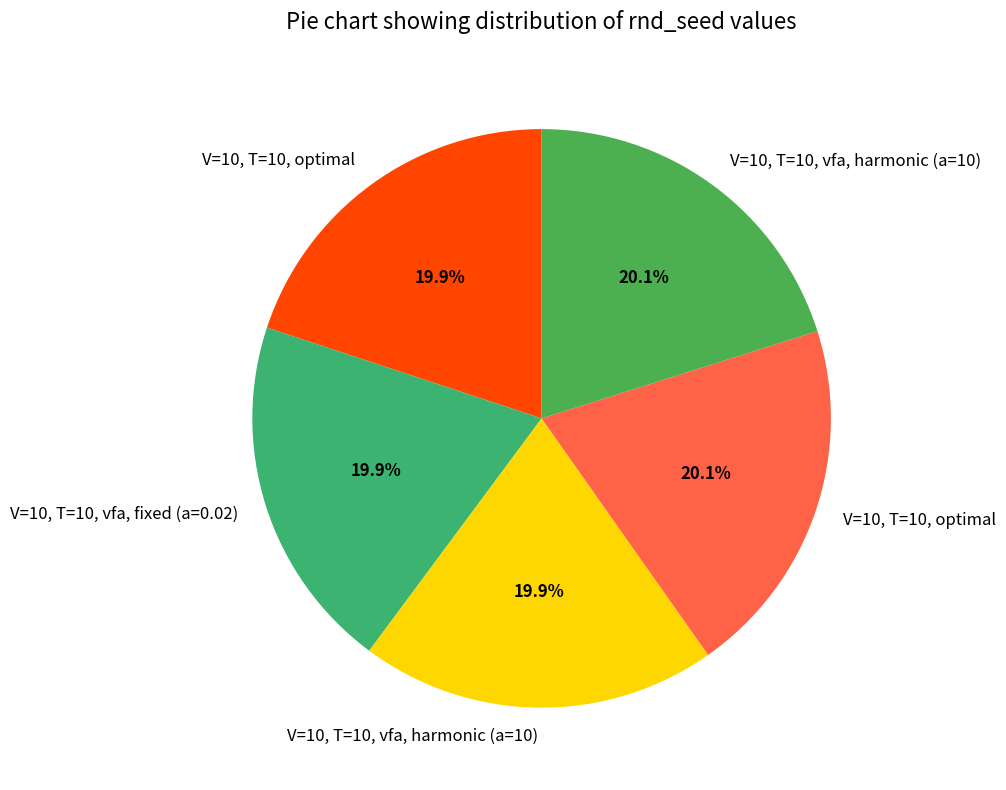

How many slices are in this pie chart?

5